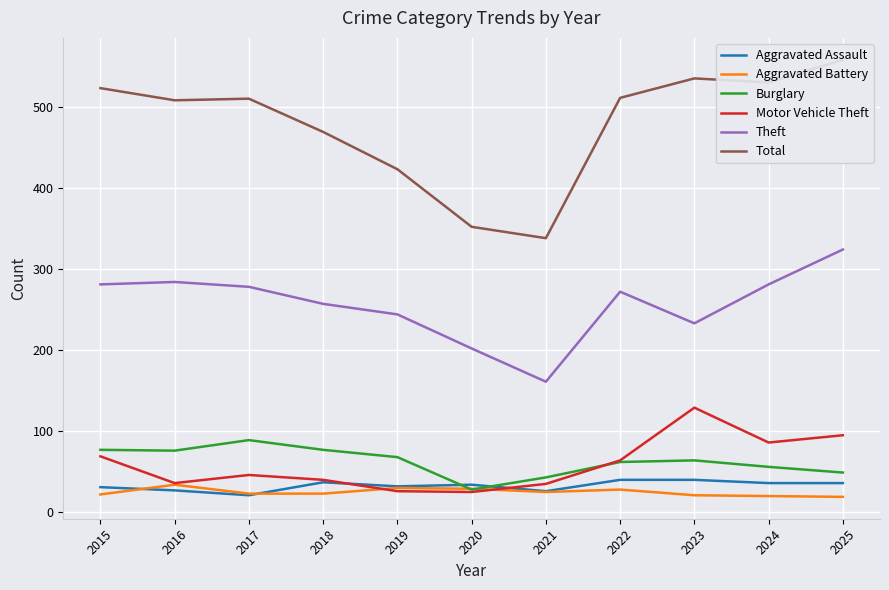

The Theft series shows 284 at 2016. True or false?

True